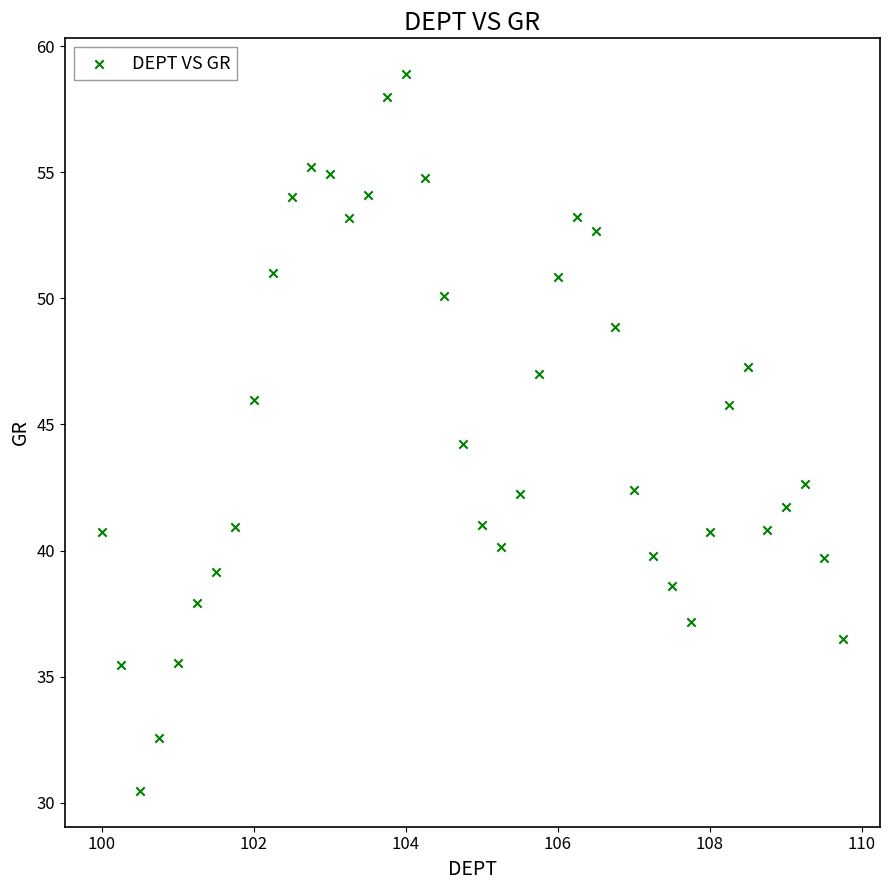

What is the range of X values (max minus min)?

9.8